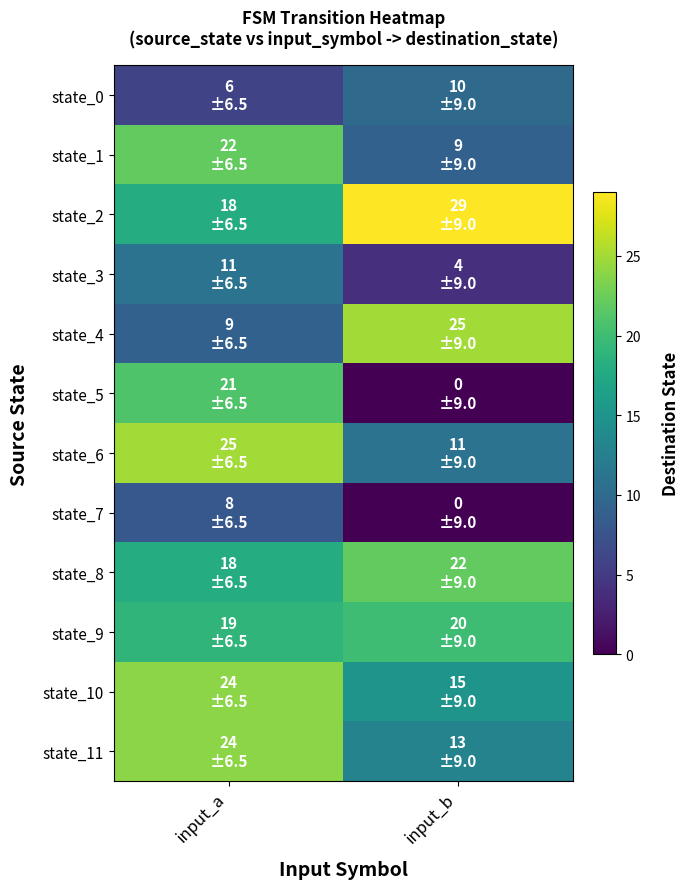

Reading left to right, extract all data points from this chart.

state_0: input_a=6	input_b=10
state_1: input_a=22	input_b=9
state_2: input_a=18	input_b=29
state_3: input_a=11	input_b=4
state_4: input_a=9	input_b=25
state_5: input_a=21	input_b=0
state_6: input_a=25	input_b=11
state_7: input_a=8	input_b=0
state_8: input_a=18	input_b=22
state_9: input_a=19	input_b=20
state_10: input_a=24	input_b=15
state_11: input_a=24	input_b=13